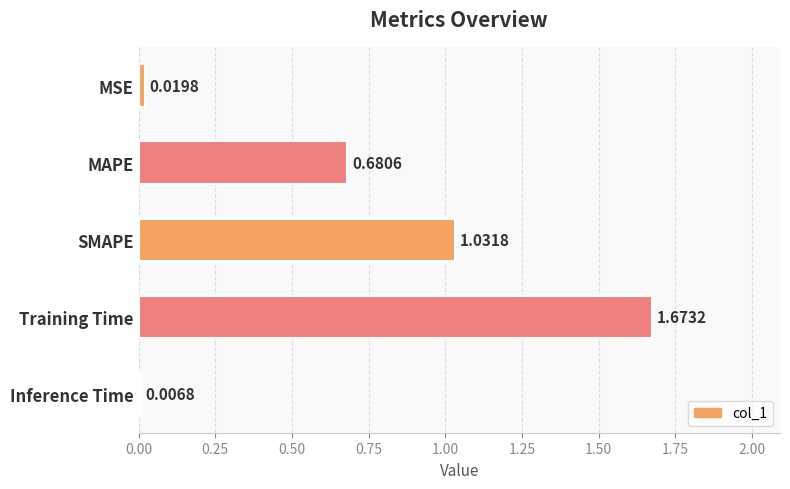

List the labels in order of value, smallest first.

Inference Time, MSE, MAPE, SMAPE, Training Time